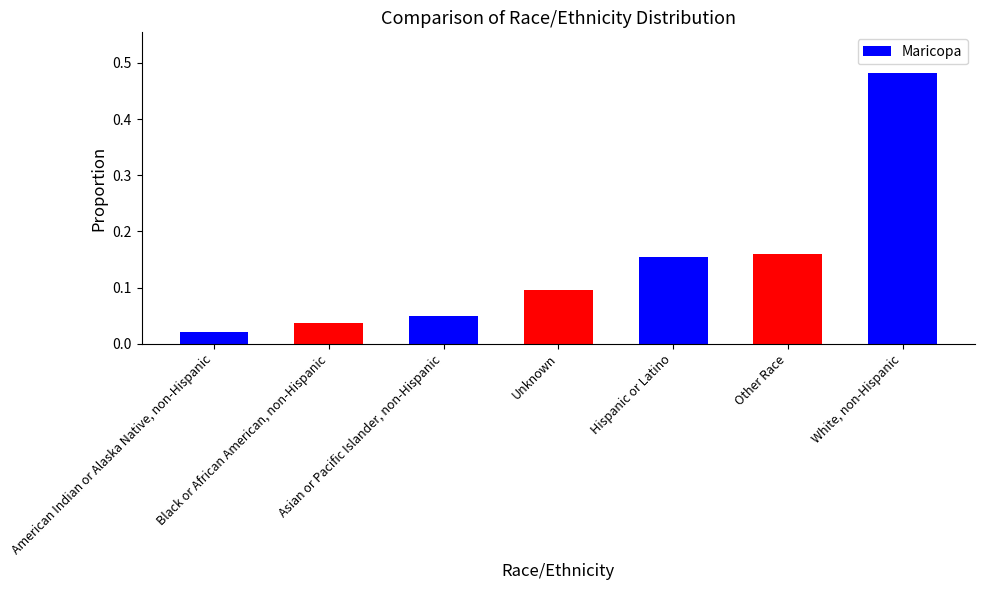

What is the sum of all values?

1.0